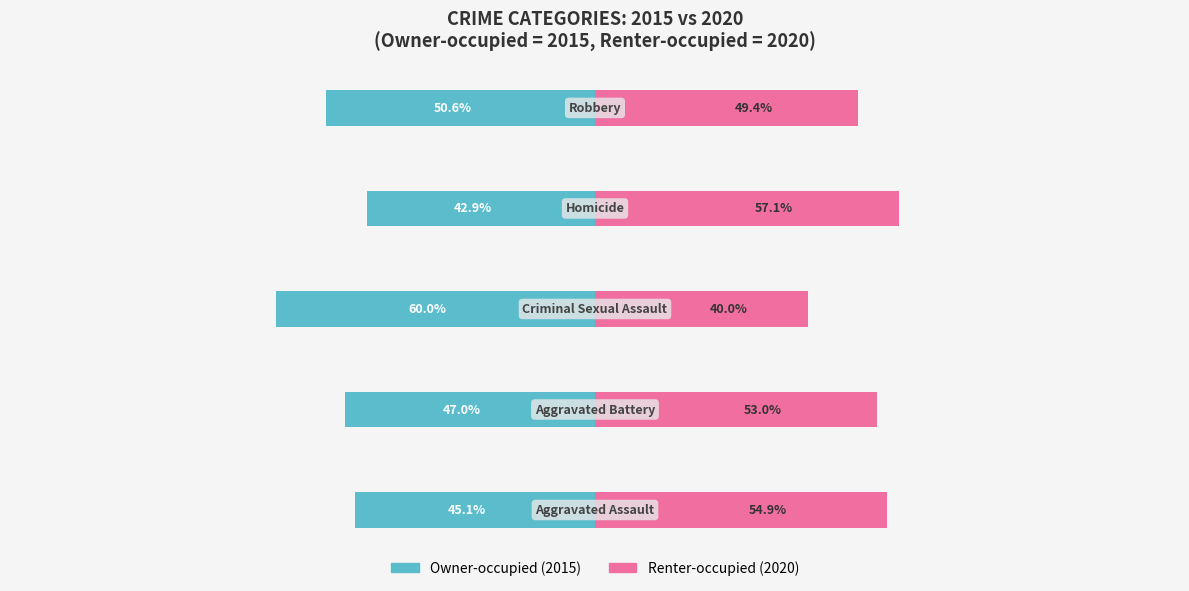

What is the value of the Owner-occupied bar at the 2nd from the left?

-47.0